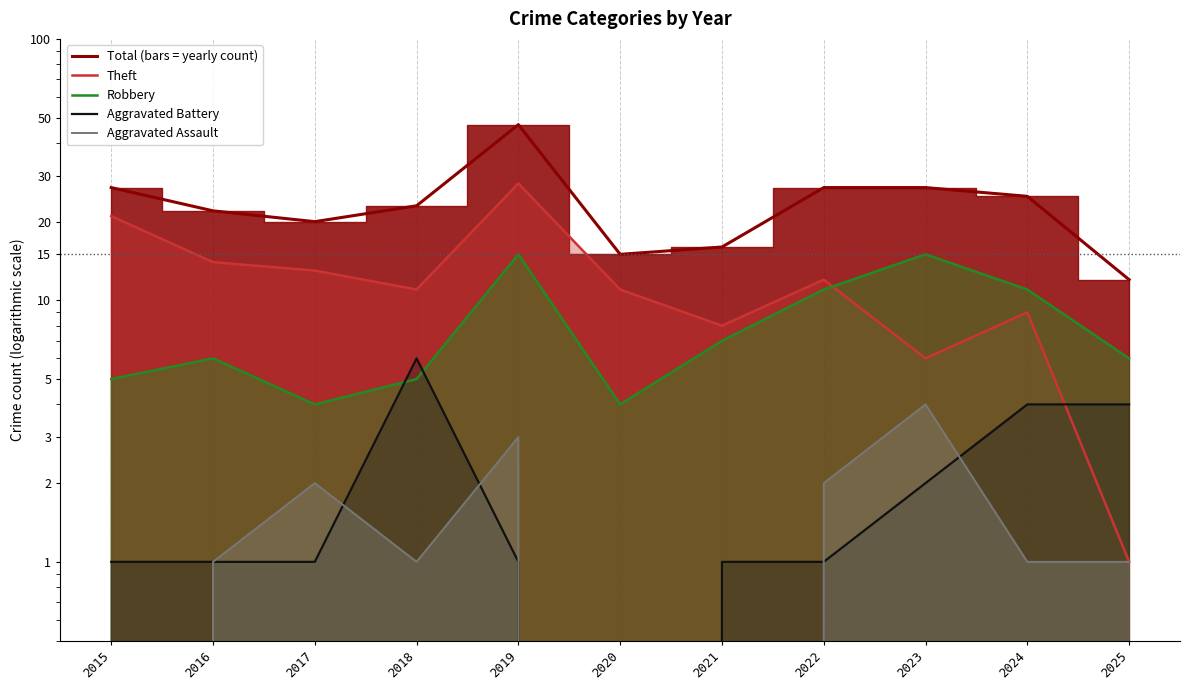

How many distinct data groups are displayed?

5